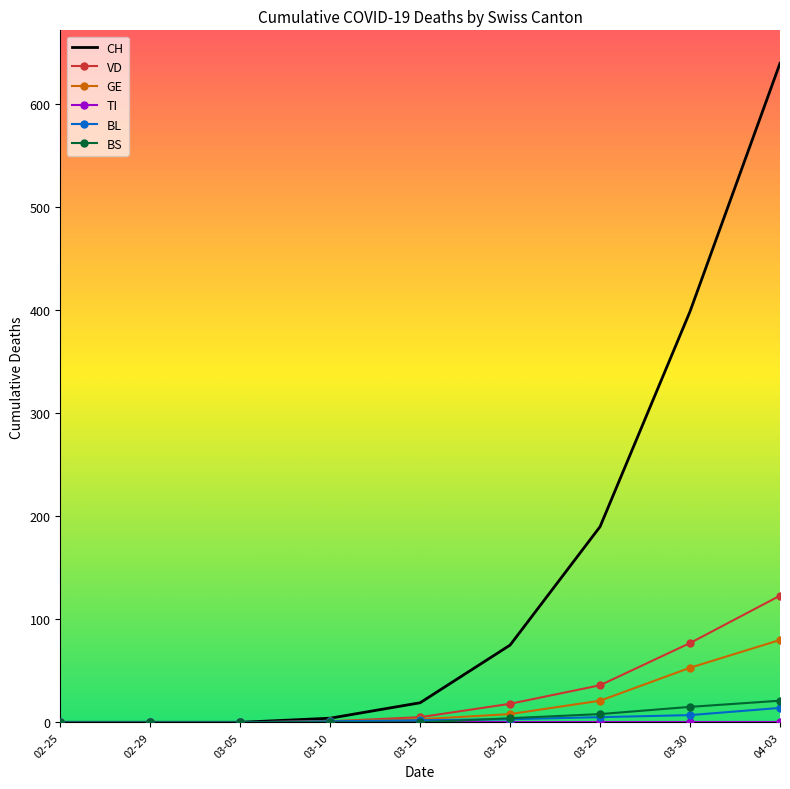

Which series has the largest range (max minus min)?

CH